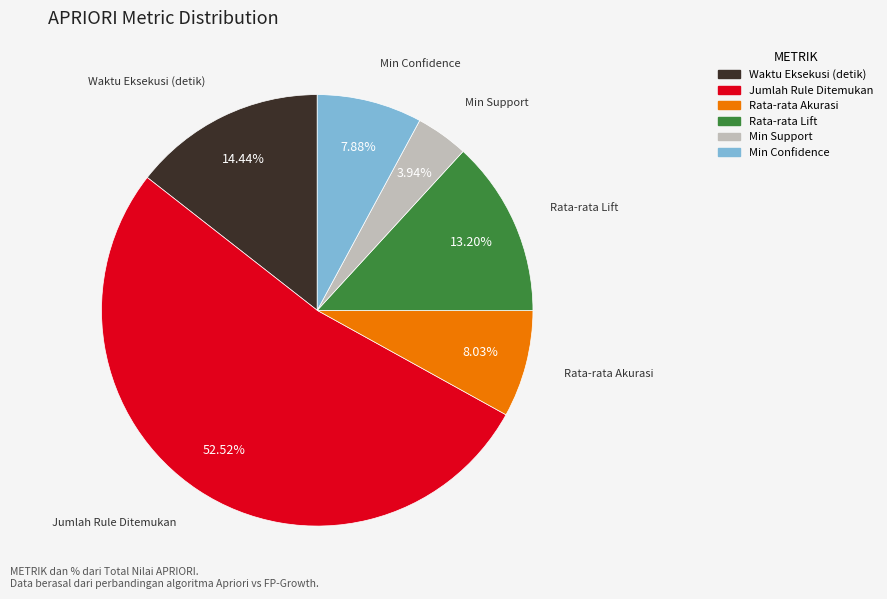

How many slices are in this pie chart?

6